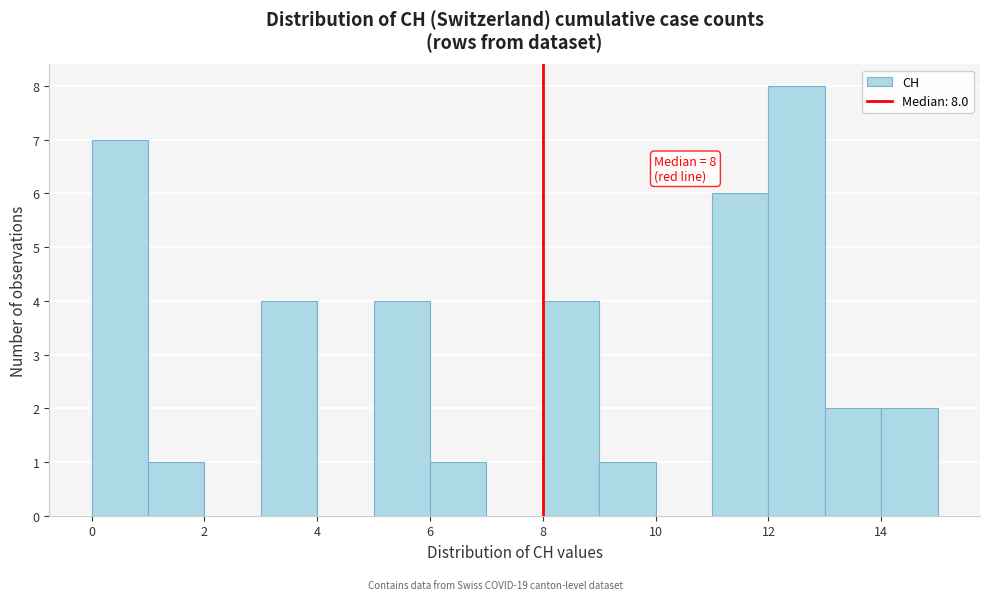

Which range on the x-axis has the tallest bar?

12 to 13